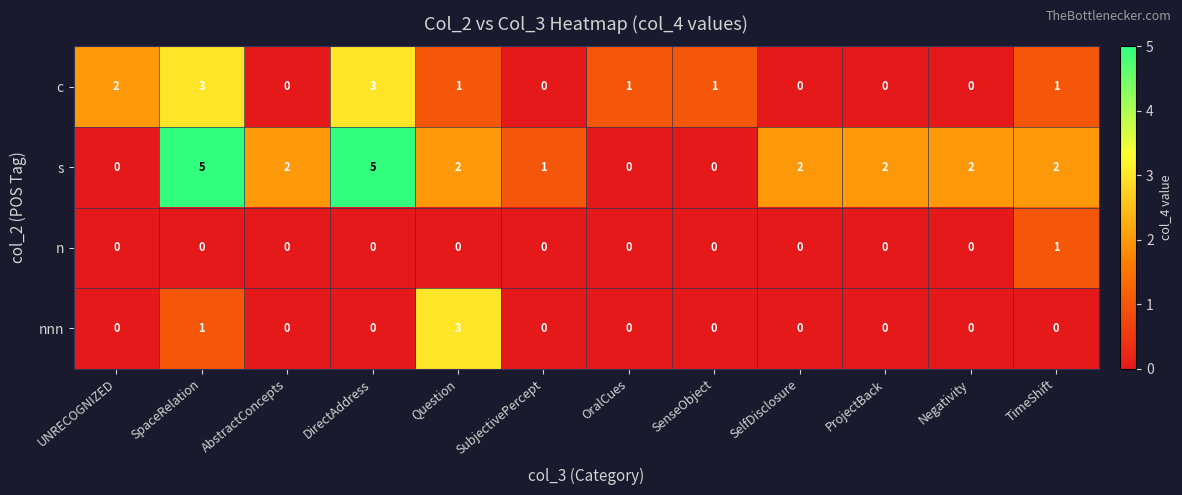

Which series has the widest spread of values?

s